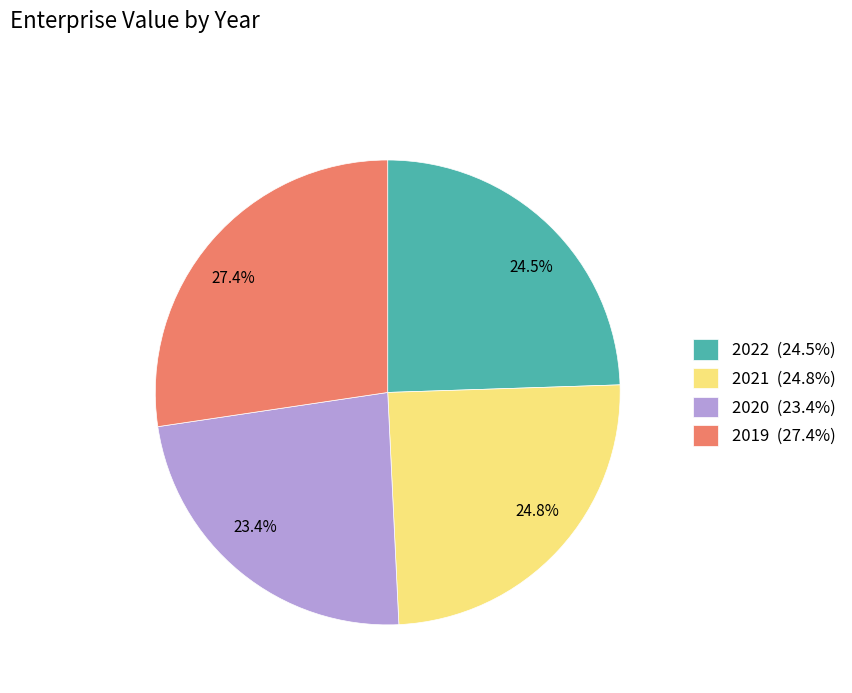

Count the number of slices in the pie.

4